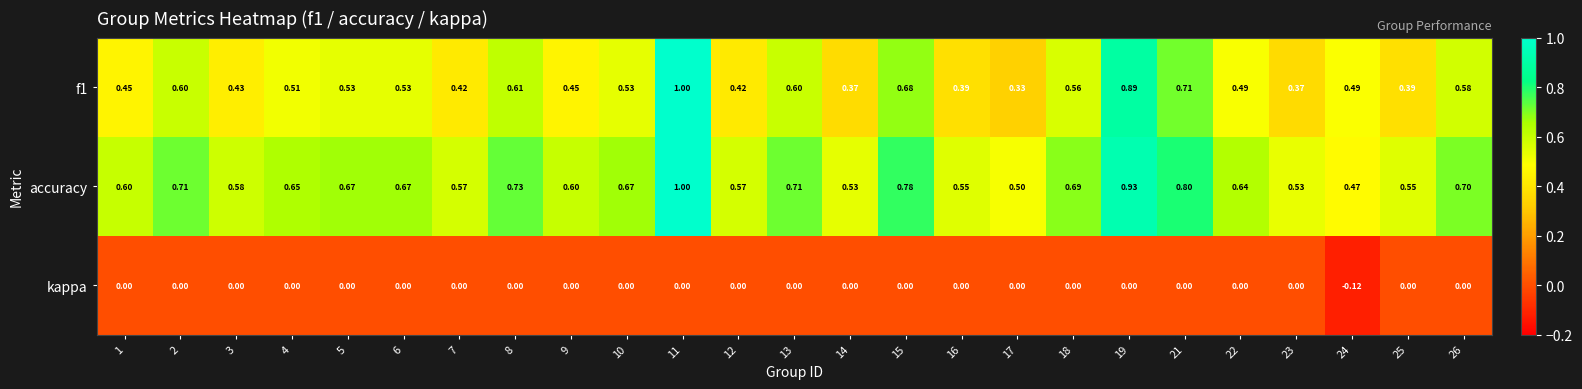

Which series has the largest total across all categories?

accuracy